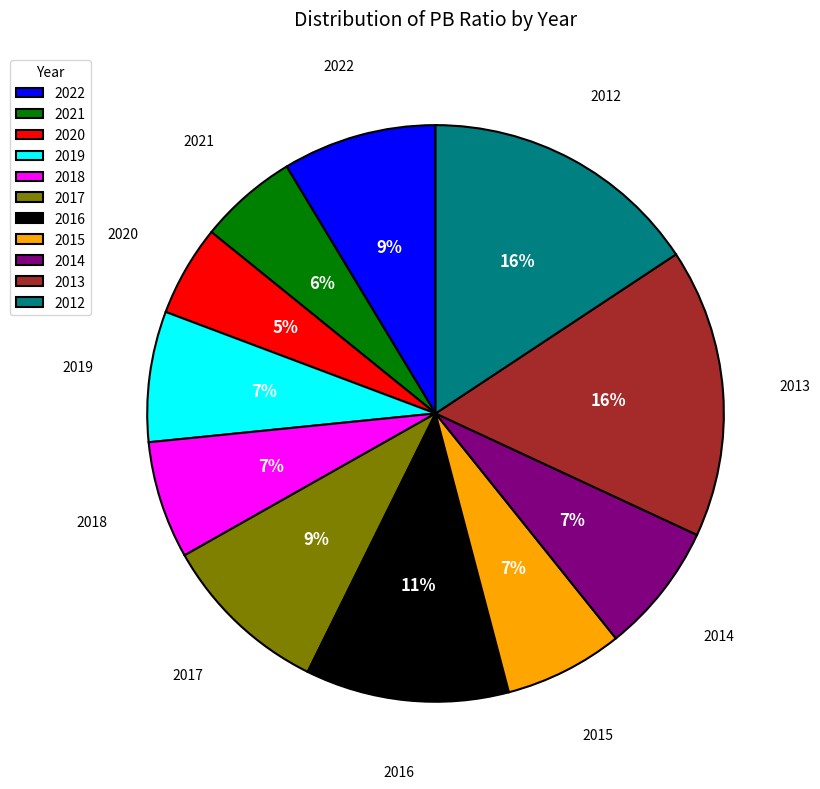

What is the largest slice in the pie chart?

2013